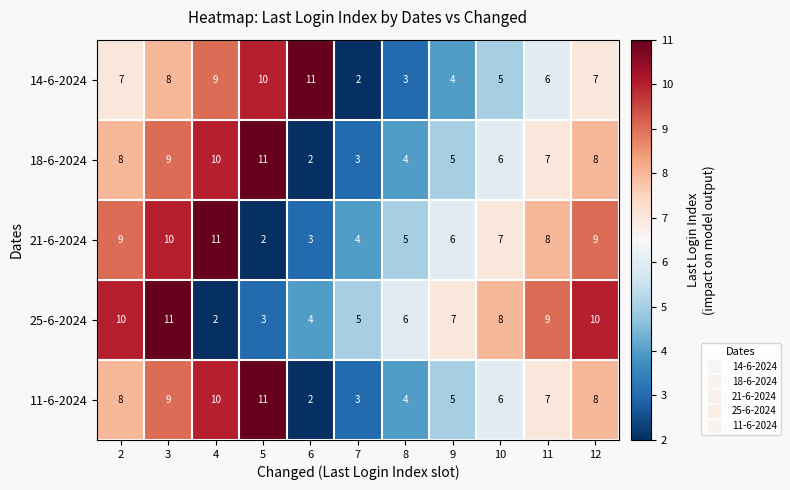

How many 11-6-2024 values are between 4 and 9?

7